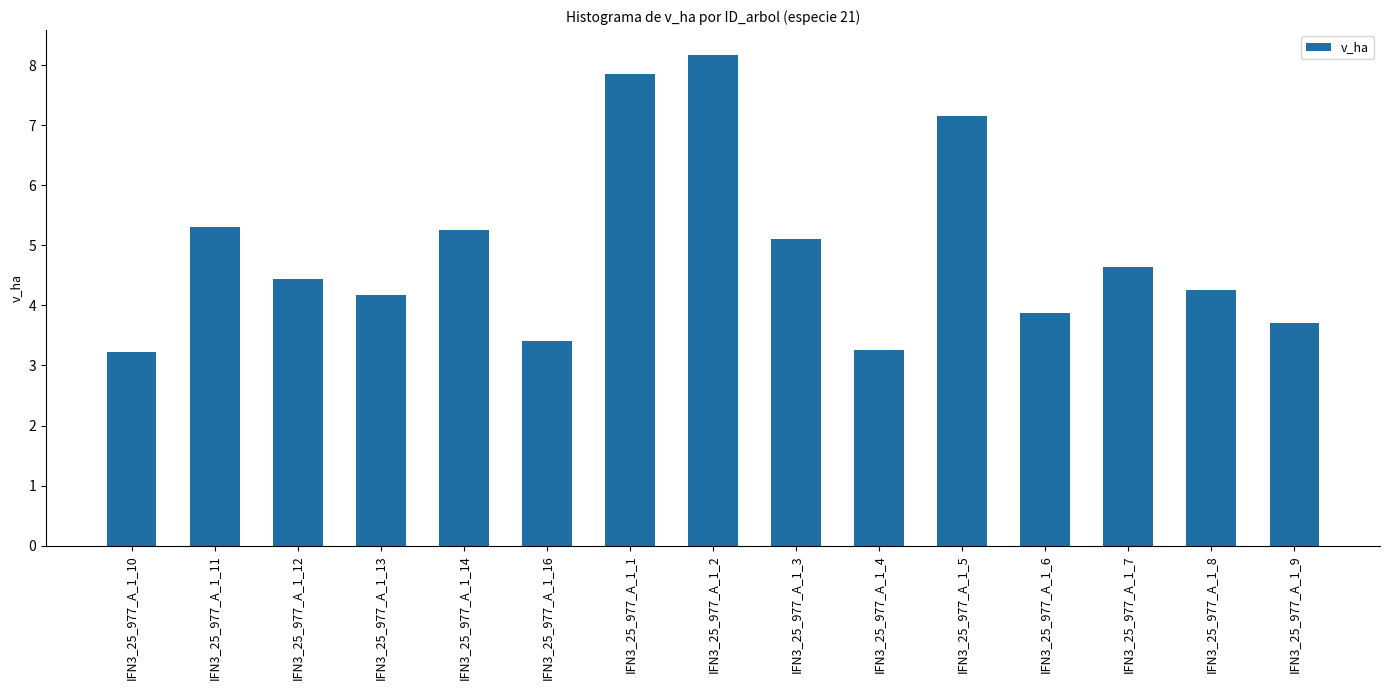

Which label corresponds to the largest value in the chart?

IFN3_25_977_A_1_2